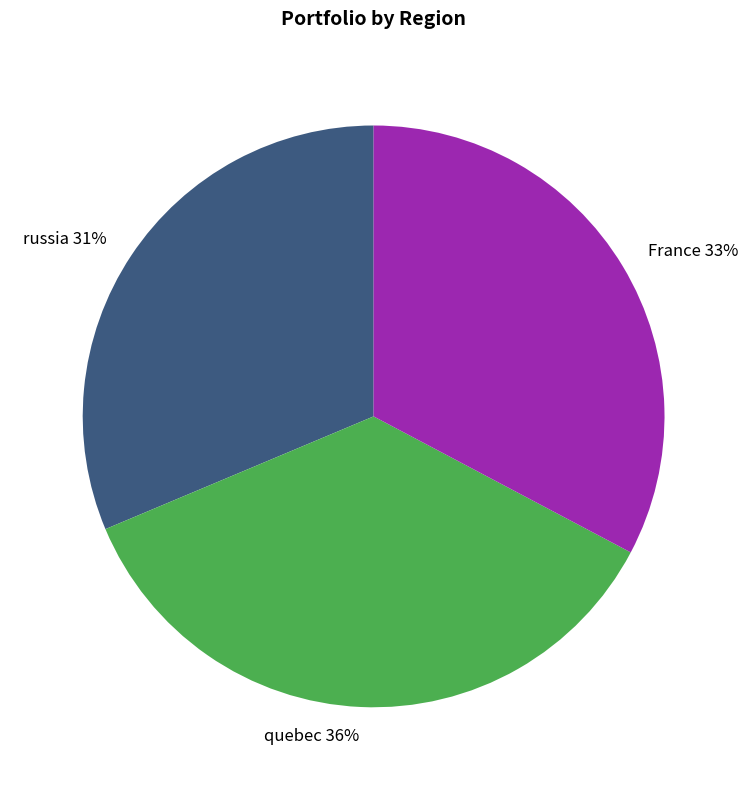

Which slice is the largest?

quebec